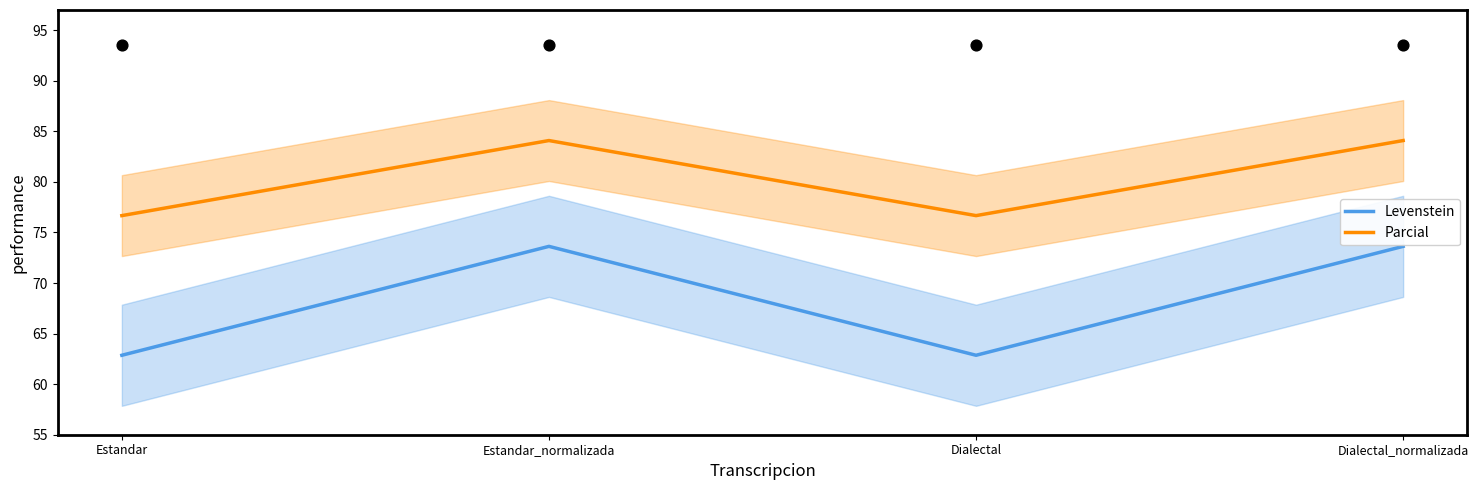

At which category is the sum across all series the highest?

Estandar_normalizada